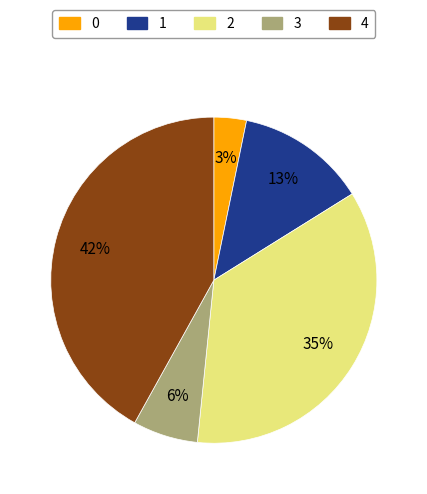

To the nearest percent, what is the difference between the largest and smallest slice percentages?

39%